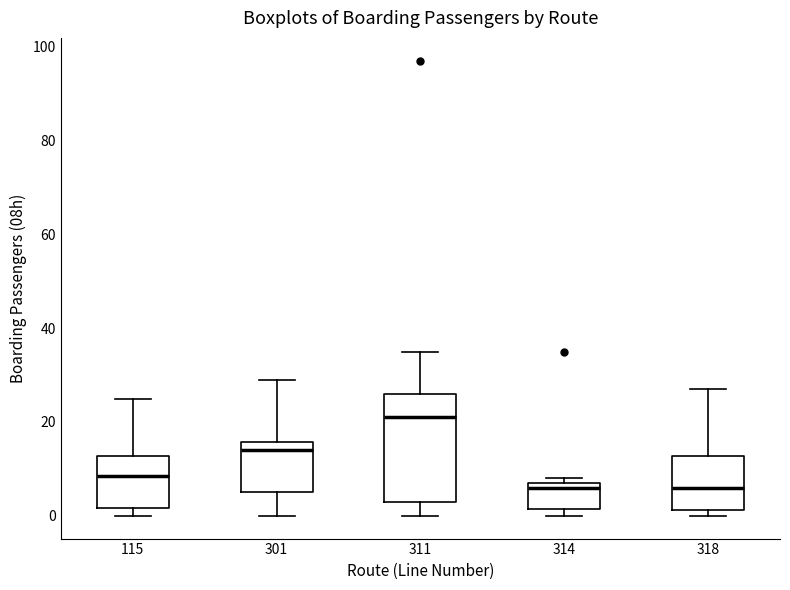

Where is the upper edge of the box at x = 311 on the y-axis? The values are not printed on the chart, so give them approximately, as read against the axis.

26